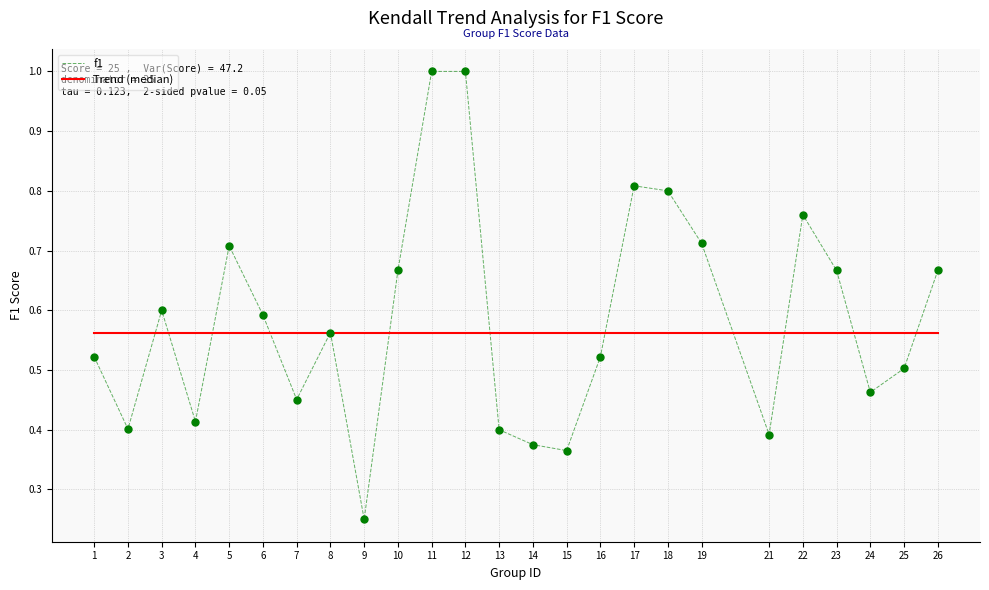

Between 17 and 25, which series saw the biggest shift?

f1